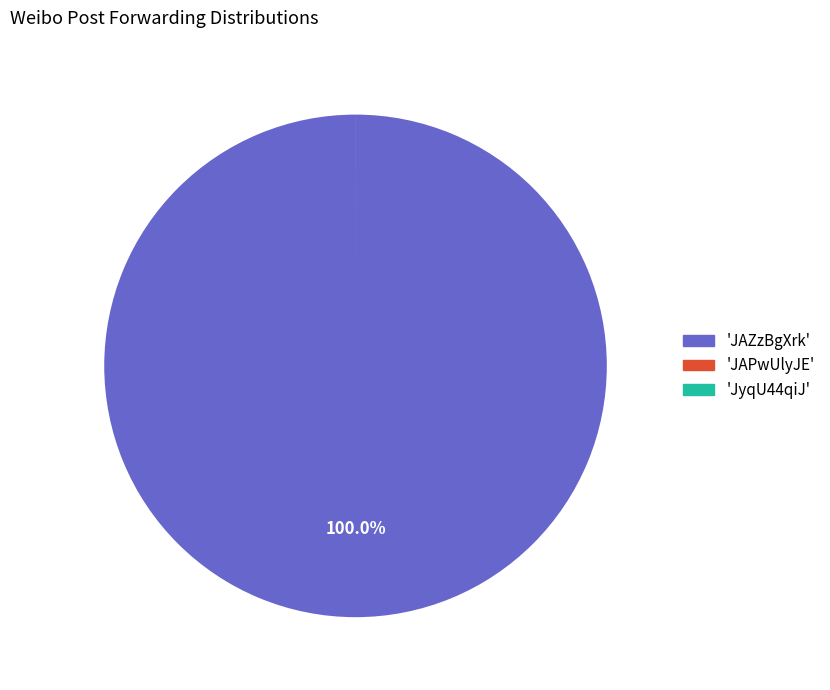

Is there any slice that represents more than half of the pie?

Yes